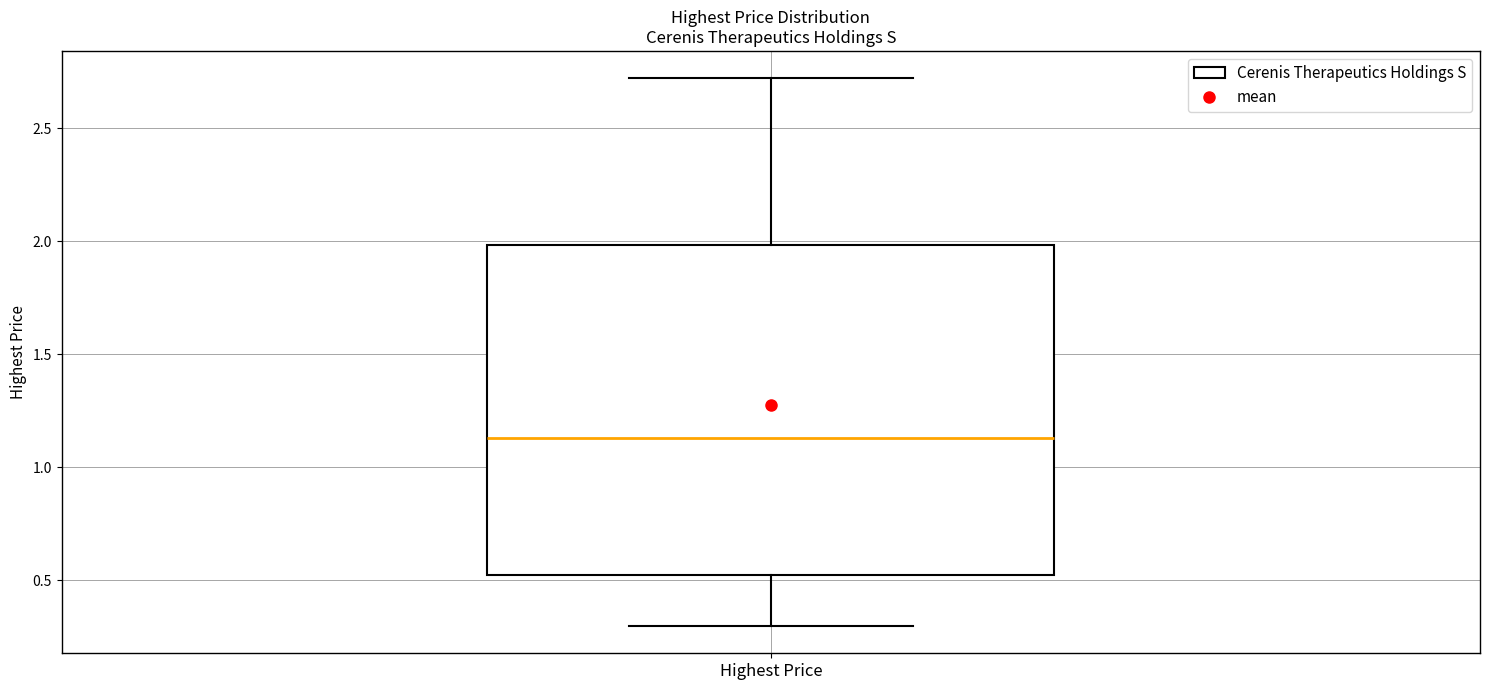

Where is the lower edge of the box for Highest Price on the y-axis? The values are not printed on the chart, so give them approximately, as read against the axis.

0.50